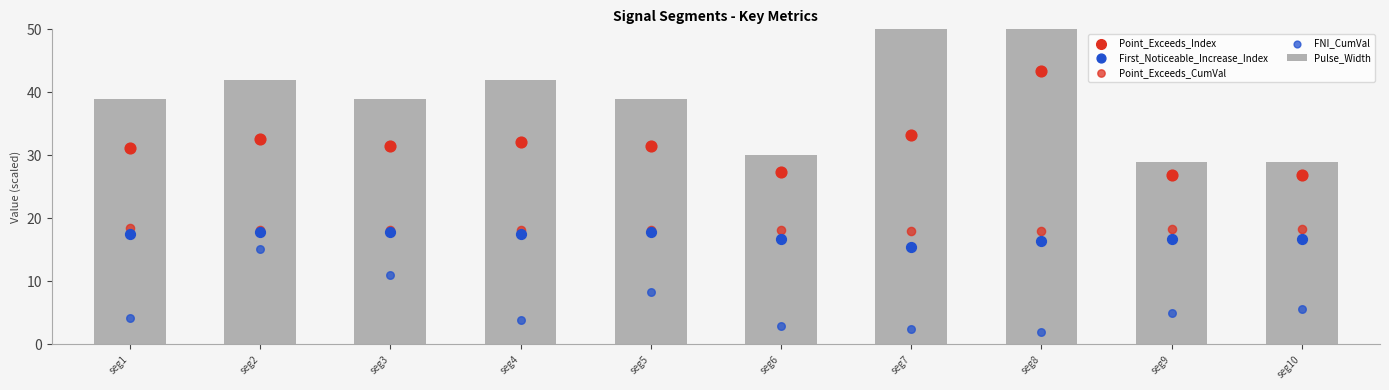

What are all the series names shown in the legend?

Pulse_Width, Point_Exceeds_Index, First_Noticeable_Increase_Index, Point_Exceeds_CumVal, FNI_CumVal